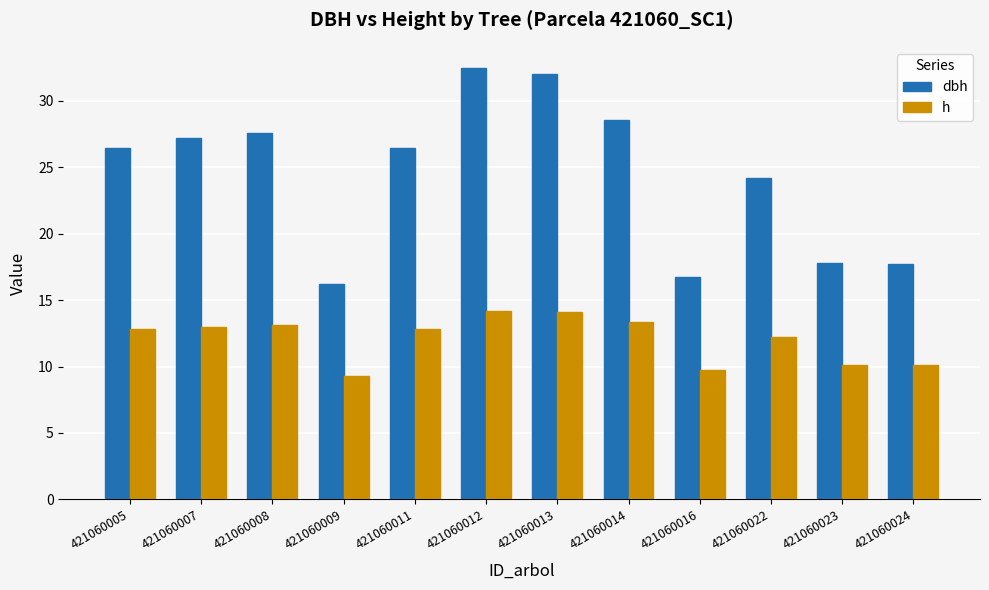

What is the value of the dbh bar at the 8th from the left?

28.6